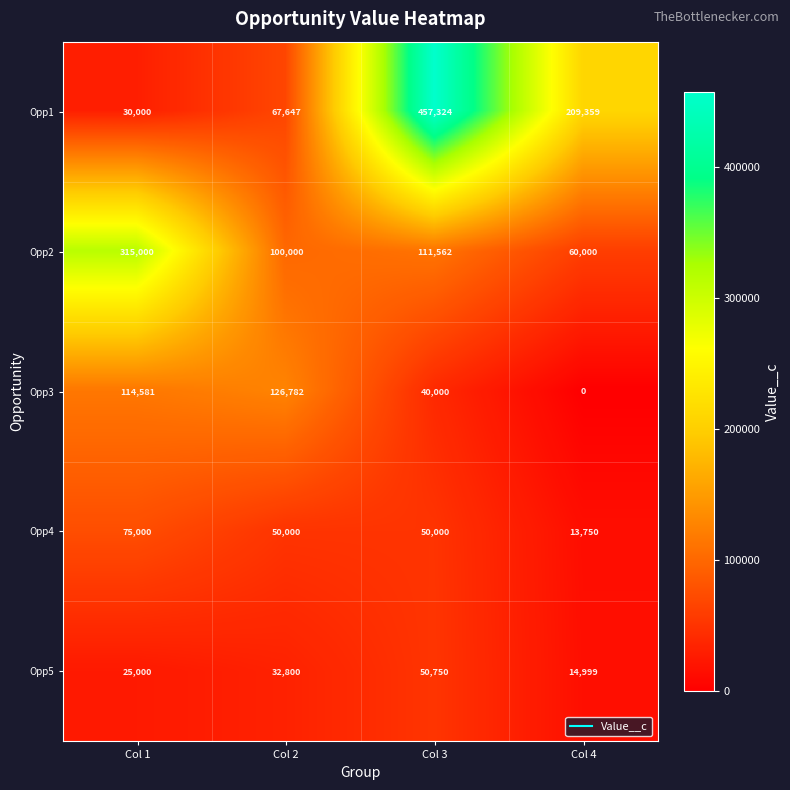

Which series changed the most between Col 2 and Col 3?

Opp1